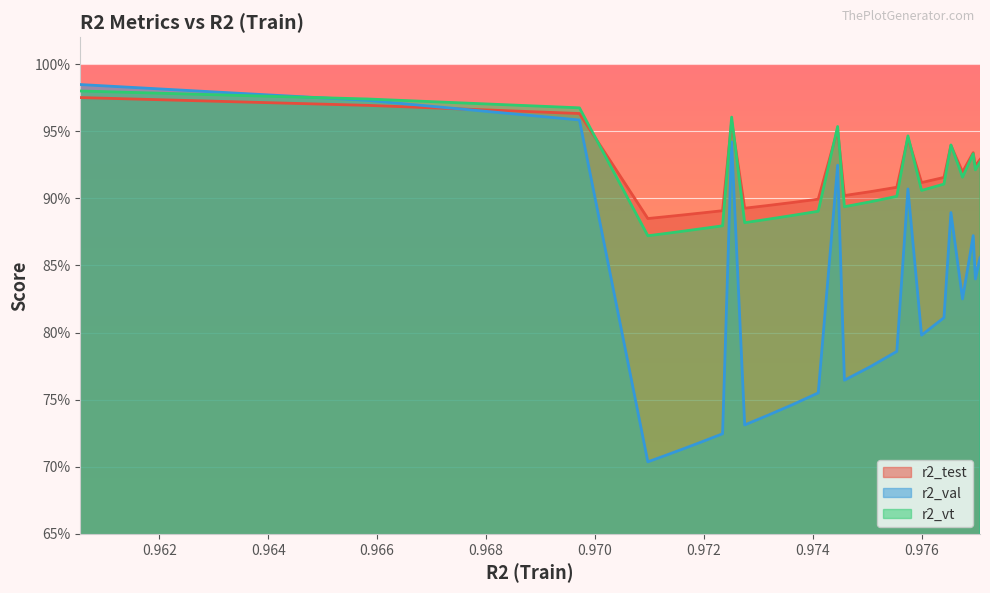

Where is r2_val nearest to the value 0?

0.9709718585558024